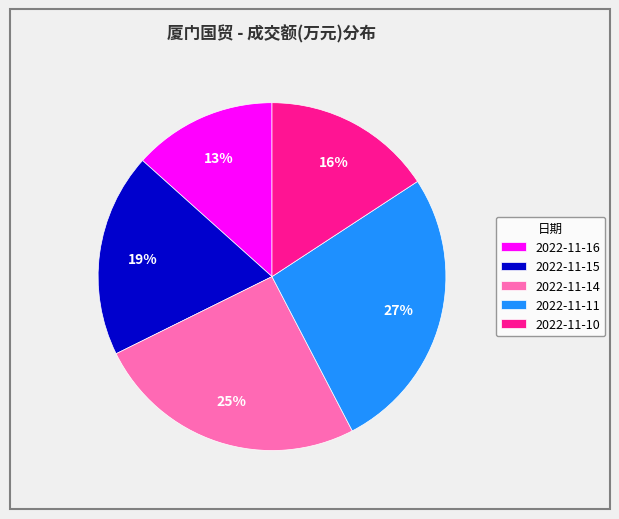

To the nearest percent, what portion does 2022-11-14 represent?

25%